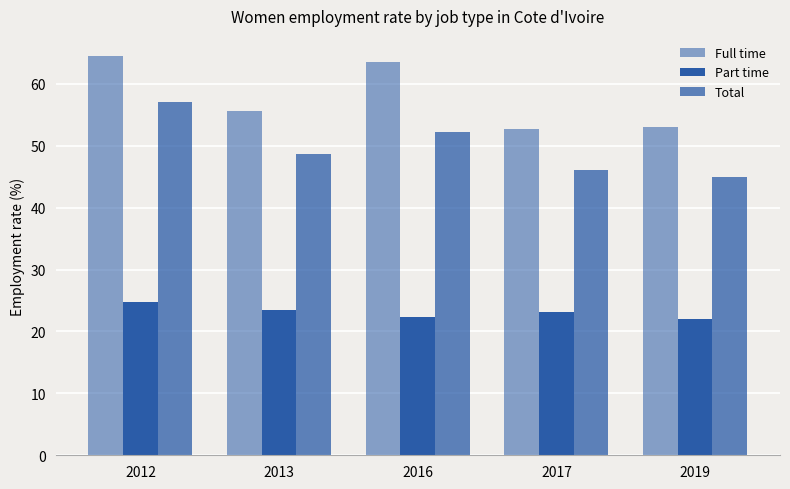

Reading right to left, transcribe all the data shown in this chart.

job_time_full: 2019=53.0	2017=52.7	2016=63.5	2013=55.6	2012=64.5
job_time_part: 2019=22.0	2017=23.1	2016=22.4	2013=23.5	2012=24.8
job_time_total: 2019=44.9	2017=46.1	2016=52.2	2013=48.7	2012=57.1